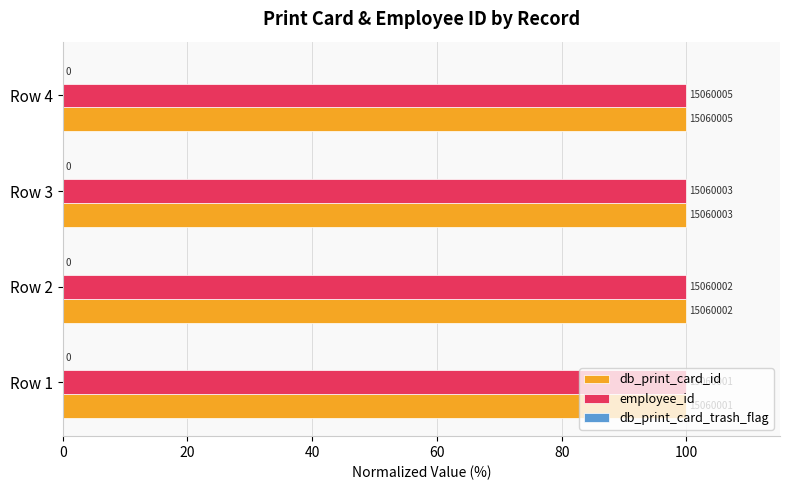

Which has a higher value, Row 3 or Row 1?

Row 3